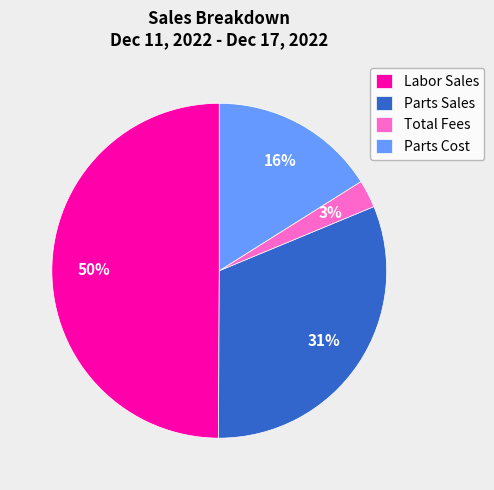

Between Parts Cost and Total Fees, which is larger?

Parts Cost